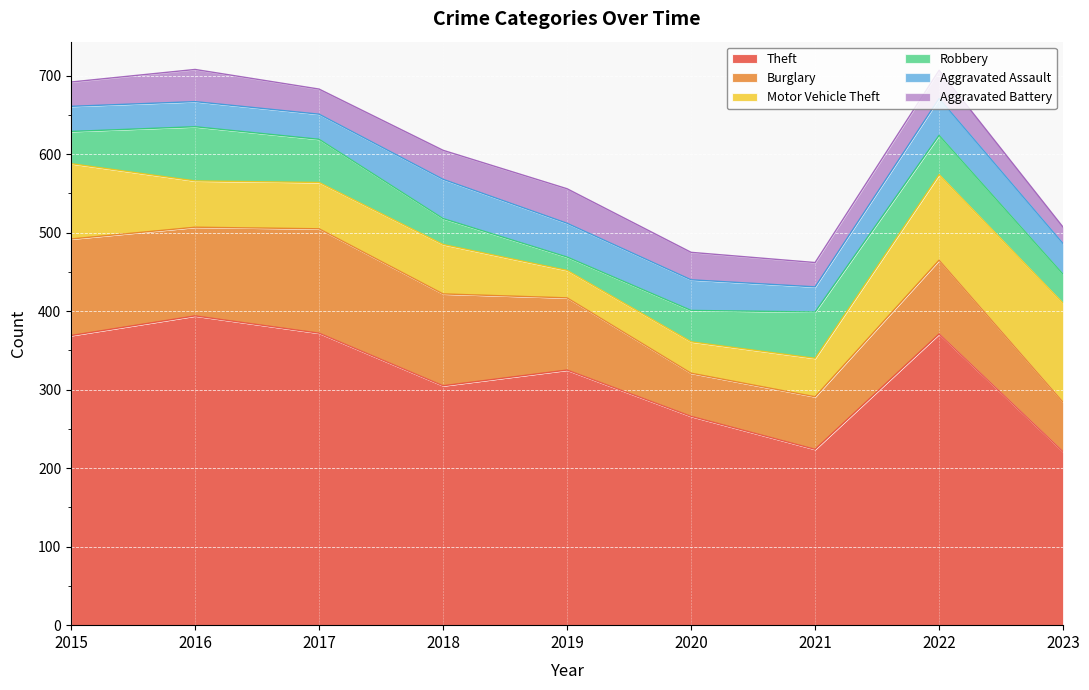

Is it true that Aggravated Battery equals 21 at 2017?

False